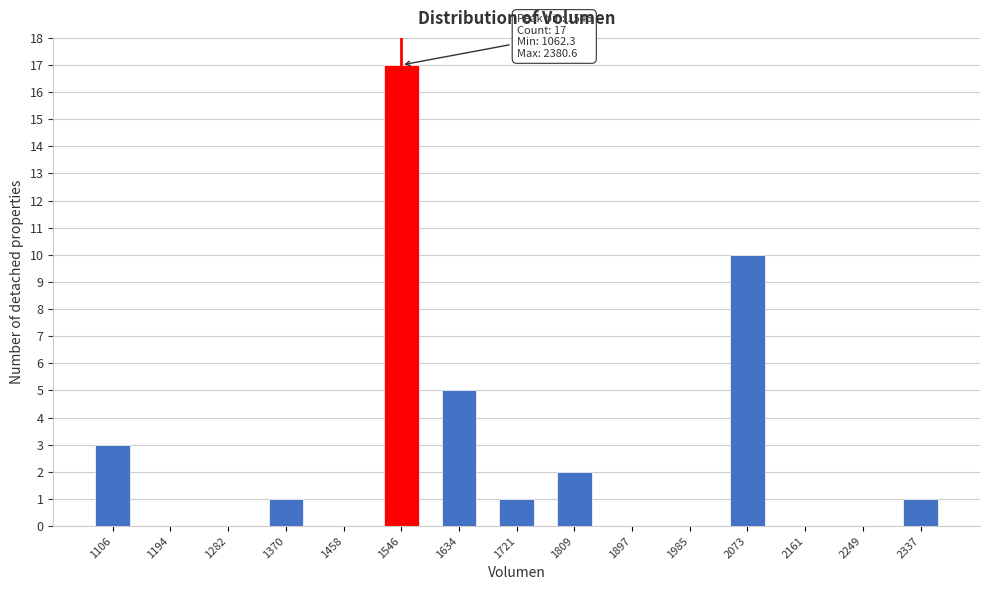

Over which range of the x-axis is the bar tallest?

1500 to 1590